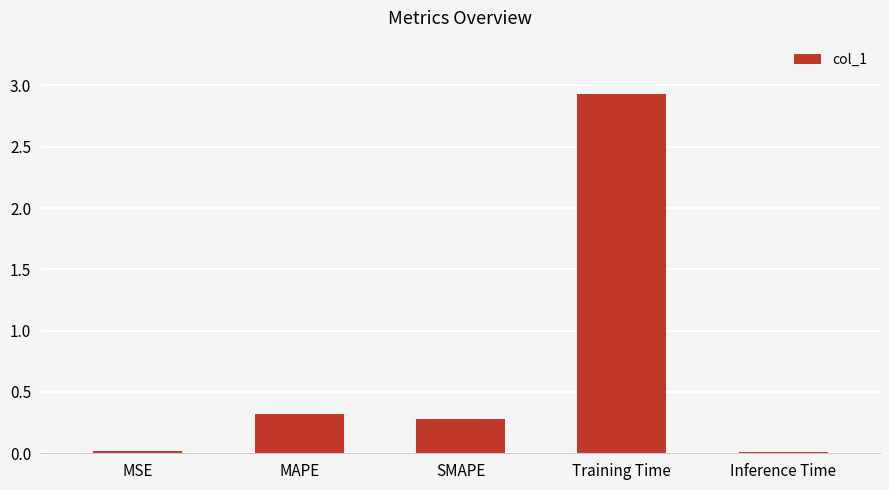

True or false: the data shows 5.0 at Training Time.

False